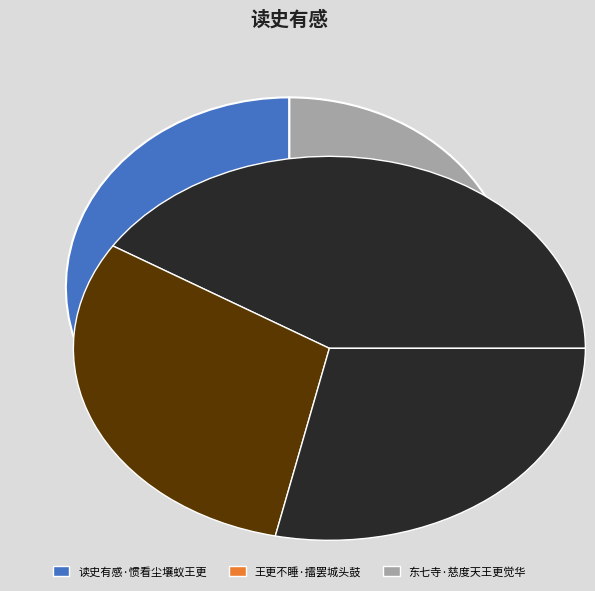

To the nearest percent, what percentage of the pie is 东七寺·慈度天王更觉华?

28%